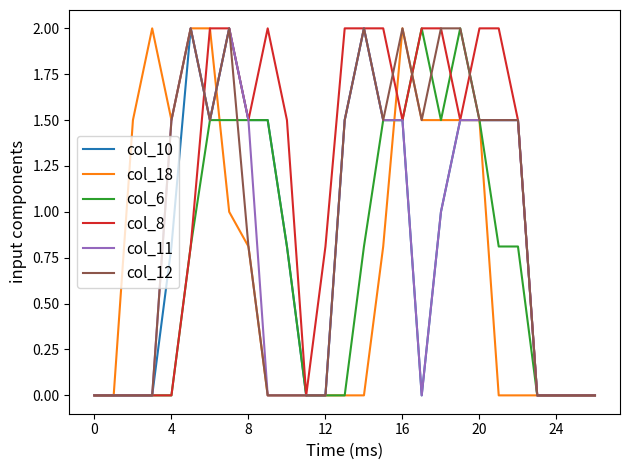

Which series has the largest total across all categories?

col_8